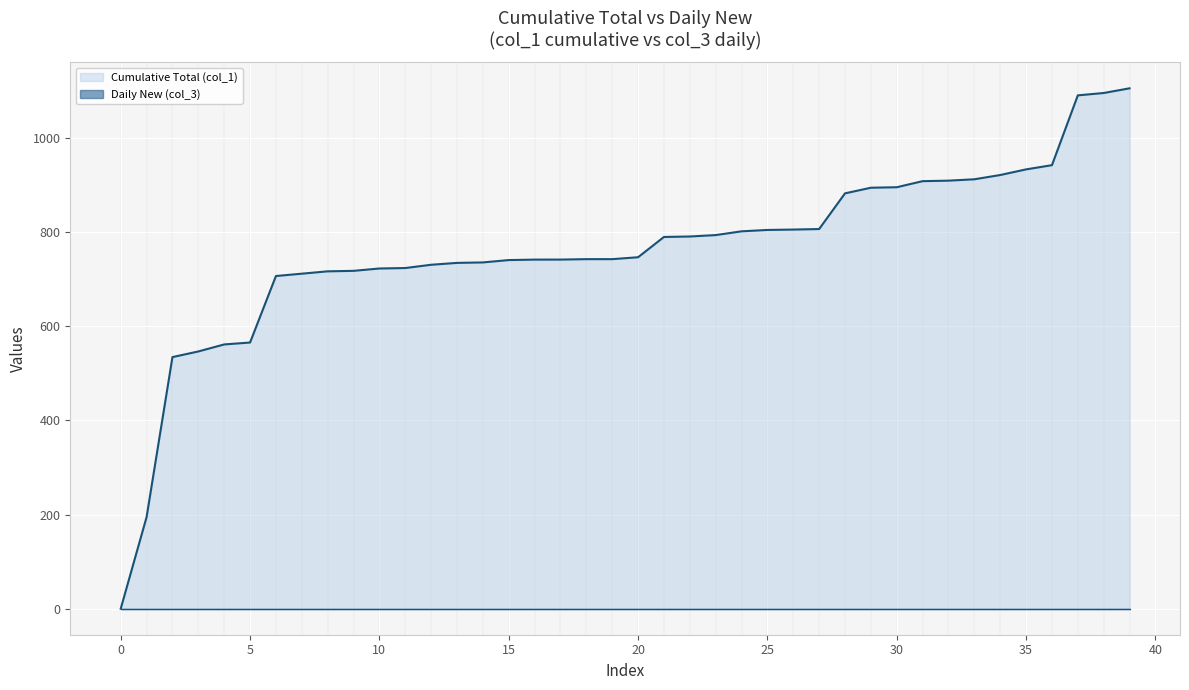

What is the total value across all series at 31?

908.7